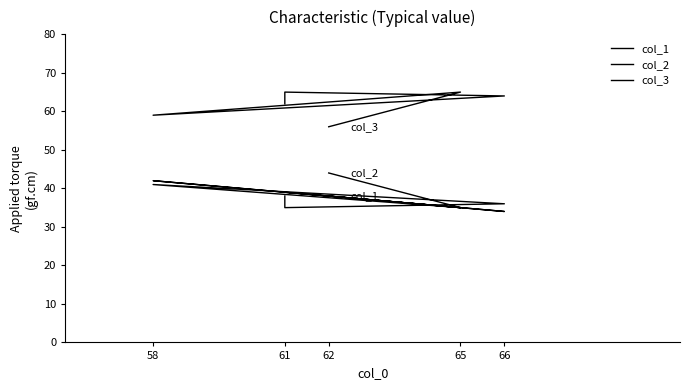

True or false: col_1 and col_3 cross at least once.

False